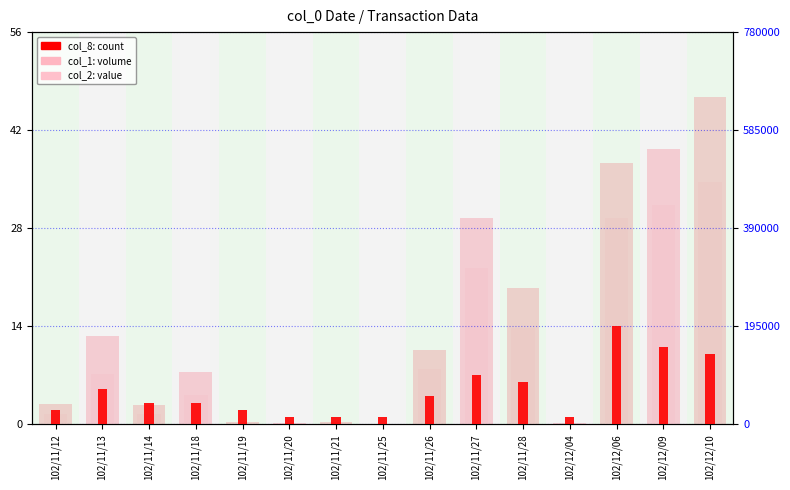

Rank the series by their average value, from lowest to highest.

col_8 (count), col_2 (value), col_1 (volume)